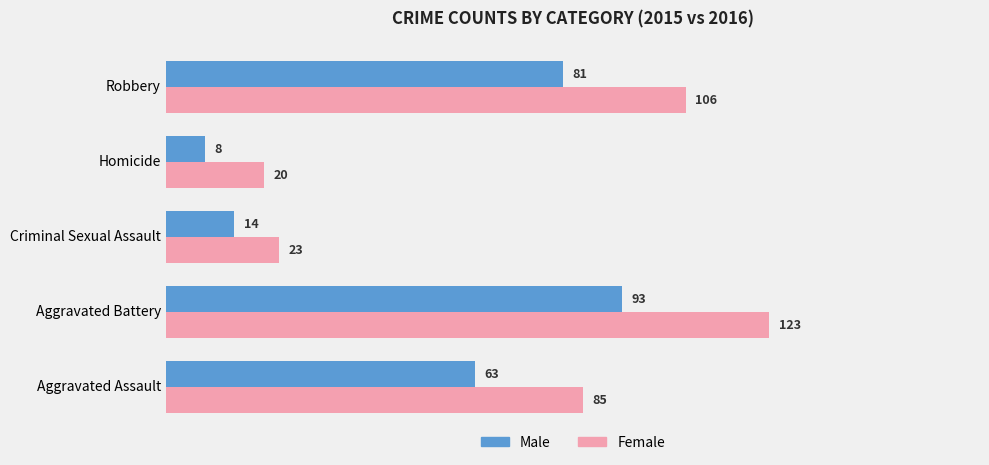

The value of Male at Homicide is 8. True or false?

True